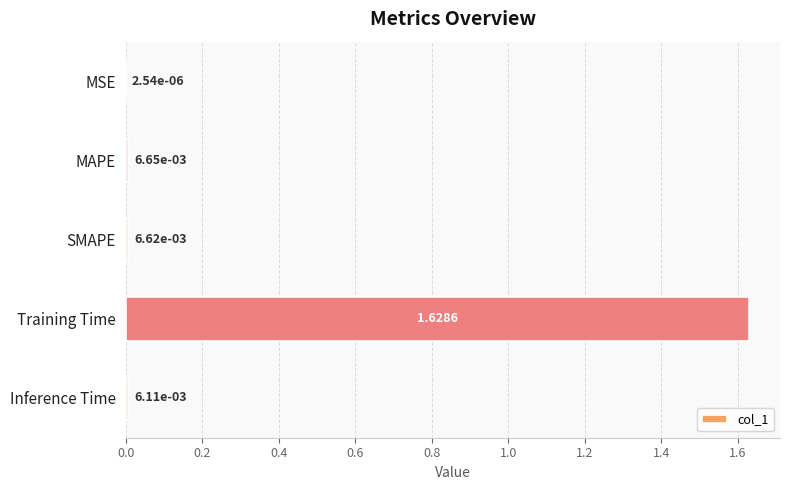

What is the average value?

0.3